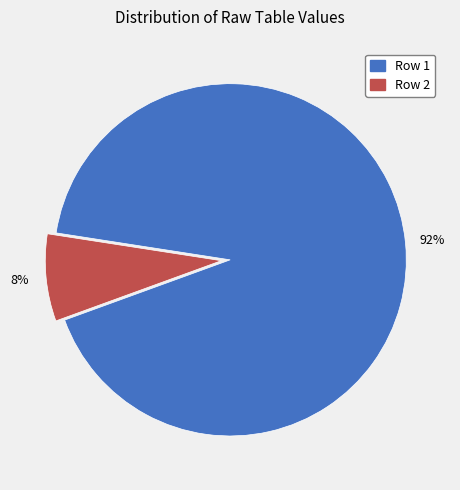

Is there a majority slice in this chart?

Yes